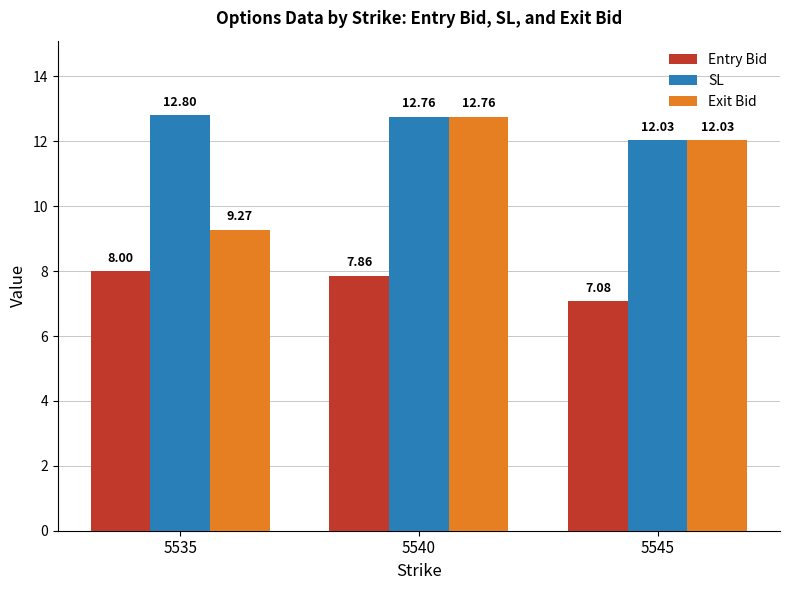

How many bars are there in each group?

3